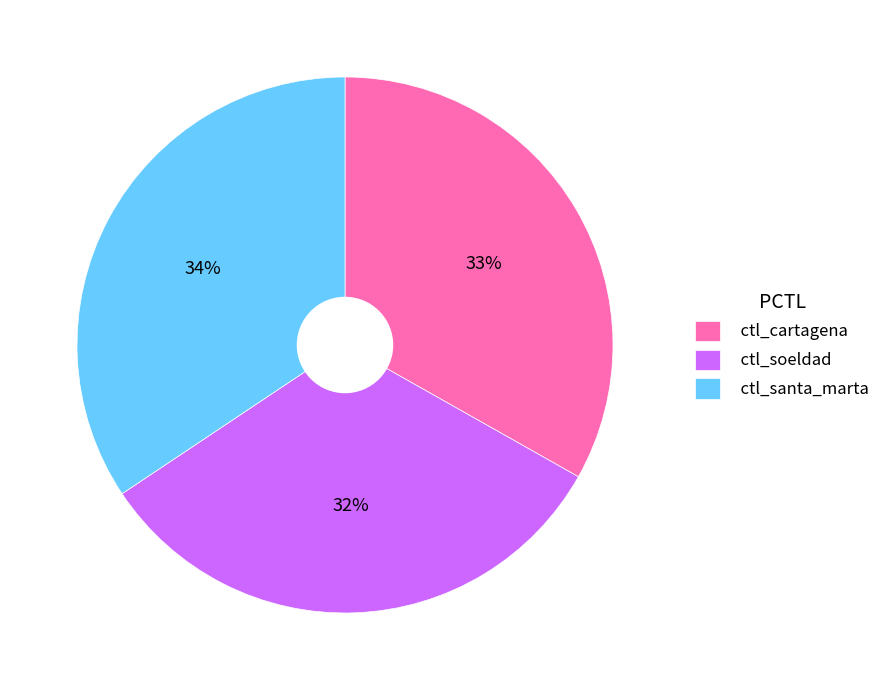

Is it true that ctl_cartagena is 33% of the pie?

True